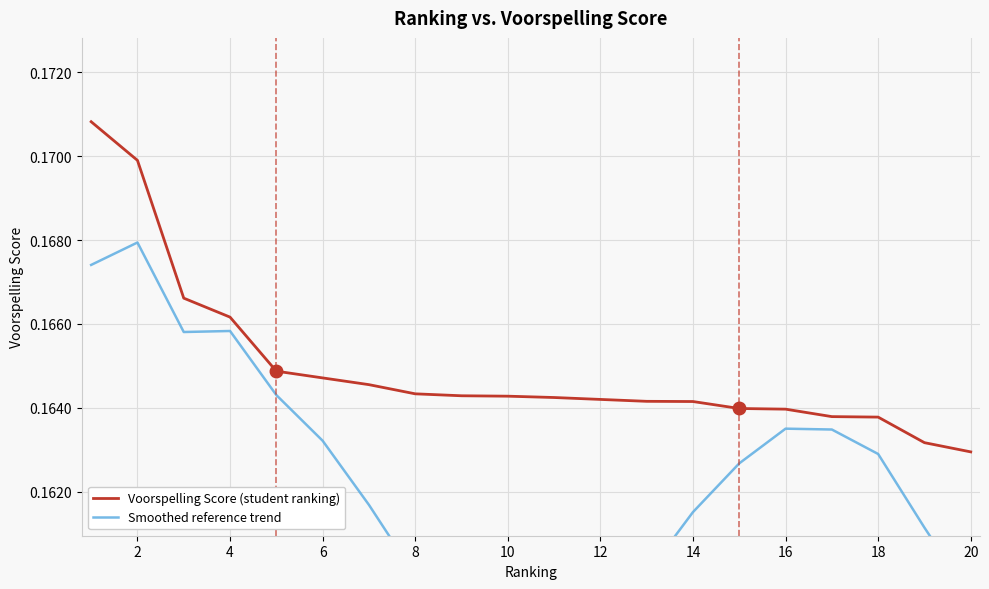

True or false: Voorspelling Score (student ranking) has a value of 0.1 at 12.

False